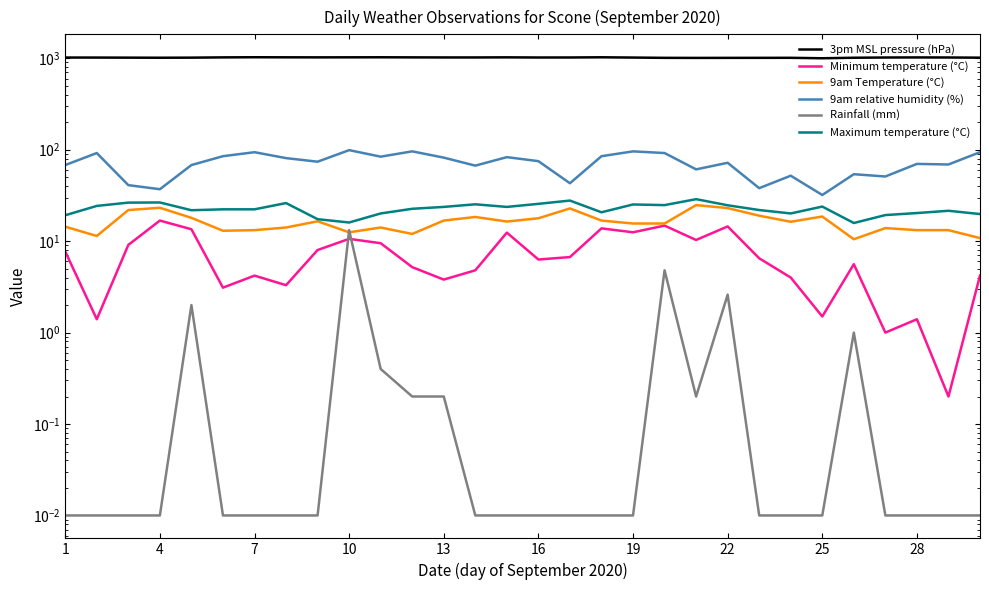

Reading left to right, list all the values displayed in this chart.

3pm MSL pressure (hPa): 1019.7	1018.9	1016.9	1014.7	1016.9	1023.7	1027.4	1025.4	1024.3	1025.2	1026.3	1024.1	1022.1	1022.0	1024.6	1020.7	1021.2	1026.1	1019.2	1011.9	1010.2	1011.2	1012.0	1012.9	1001.3	1014.4	1020.4	1022.6	1020.9	1016.3
Minimum temperature (°C): 7.7	1.4	9.1	16.8	13.5	3.1	4.2	3.3	8.0	10.6	9.5	5.2	3.8	4.8	12.4	6.3	6.7	13.8	12.5	14.8	10.3	14.5	6.5	4.0	1.5	5.6	1.0	1.4	0.2	4.2
9am Temperature (°C): 14.4	11.4	21.9	23.2	18.0	13.0	13.2	14.1	16.5	12.5	14.1	12.0	16.8	18.4	16.4	17.8	22.8	16.8	15.6	15.6	24.8	23.0	19.0	16.3	18.6	10.5	13.9	13.2	13.2	10.8
9am relative humidity (%): 68.0	92.0	41.0	37.0	68.0	85.0	94.0	81.0	74.0	99.0	84.0	96.0	82.0	67.0	83.0	75.0	43.0	85.0	96.0	92.0	61.0	72.0	38.0	52.0	32.0	54.0	51.0	70.0	69.0	94.0
Rainfall (mm): 0.0	0.0	0.0	0.0	2.0	0.0	0.0	0.0	0.0	13.2	0.4	0.2	0.2	0.0	0.0	0.0	0.0	0.0	0.0	4.8	0.2	2.6	0.0	0.0	0.0	1.0	0.0	0.0	0.0	0.0
Maximum temperature (°C): 19.2	24.3	26.4	26.5	21.8	22.3	22.3	26.1	17.4	16.0	20.1	22.6	23.7	25.3	23.7	25.6	27.8	20.7	25.2	24.8	28.8	24.7	21.9	20.1	23.9	15.8	19.3	20.3	21.5	19.8